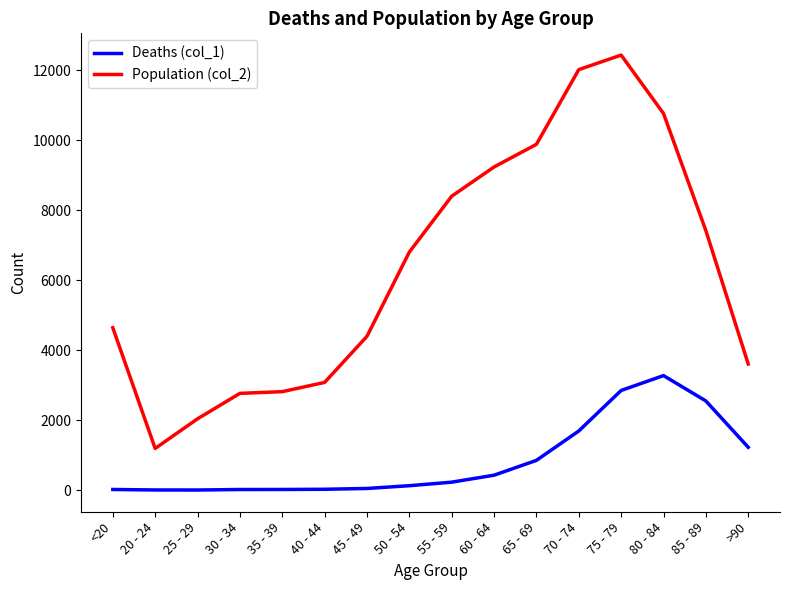

True or false: Deaths (col_1) has a value of 47 at 45 - 49.

True